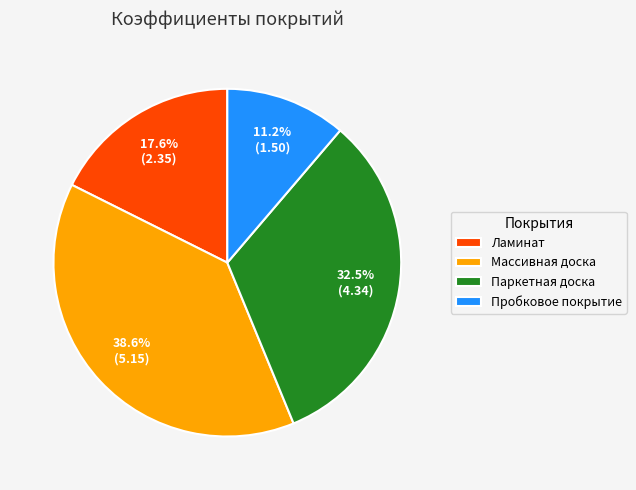

What is the ratio of the value at Ламинат to the value at Паркетная доска?

0.5